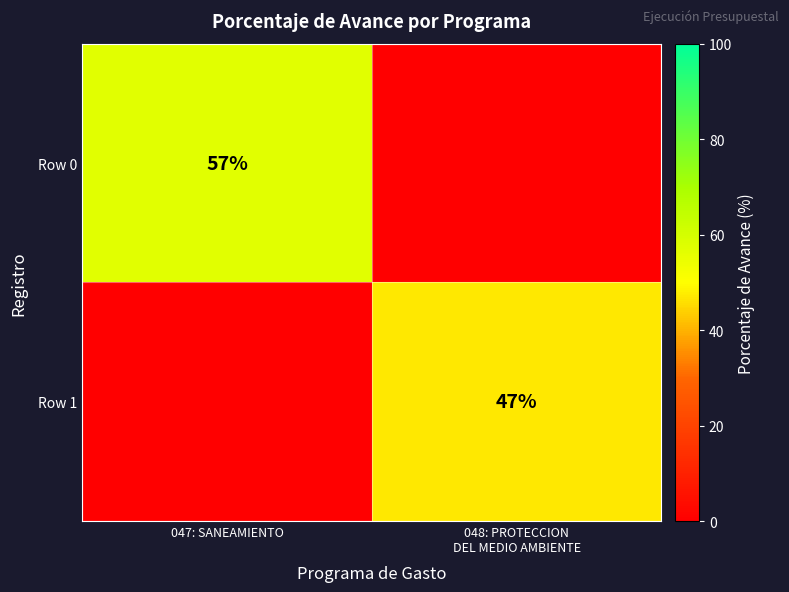

The value of Row 0 at 047: SANEAMIENTO is 82. True or false?

False